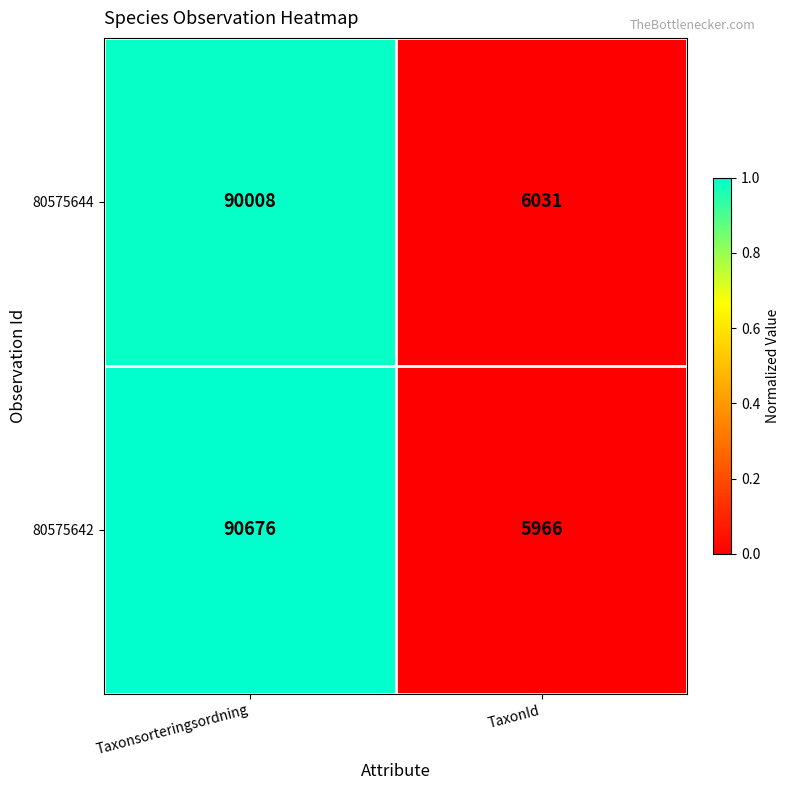

The value of 80575642 at Taxonsorteringsordning is 137916. True or false?

False